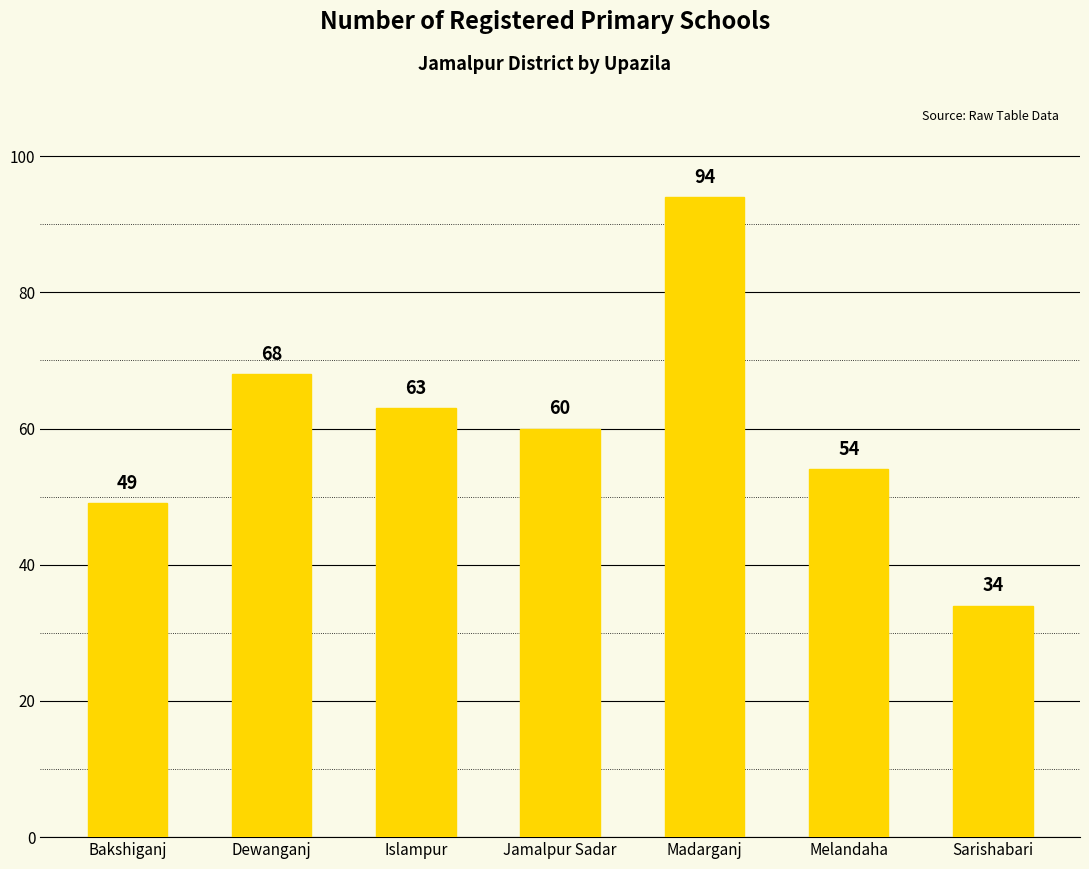

How many bars are there in total?

7